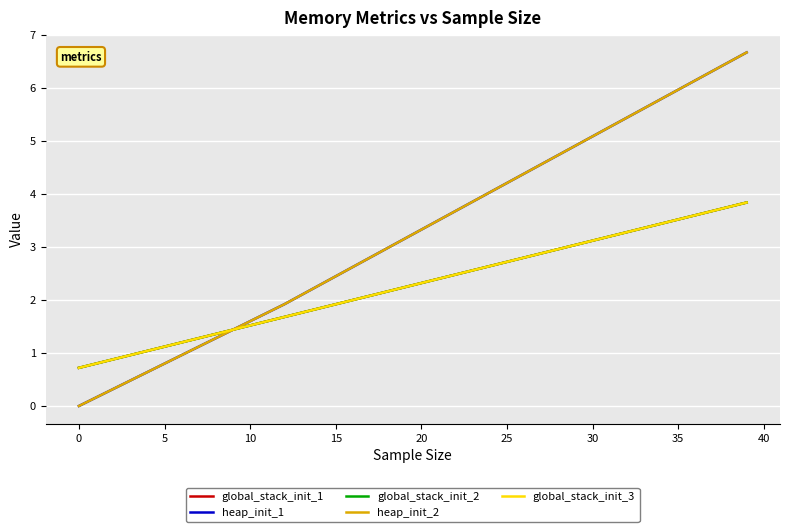

Does the chart display data point markers on the line(s)?

No